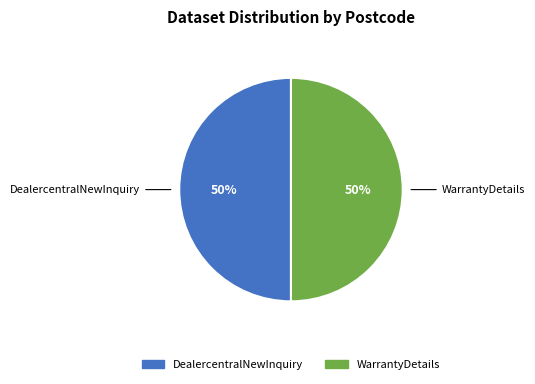

To the nearest percent, what is the average slice percentage?

50%